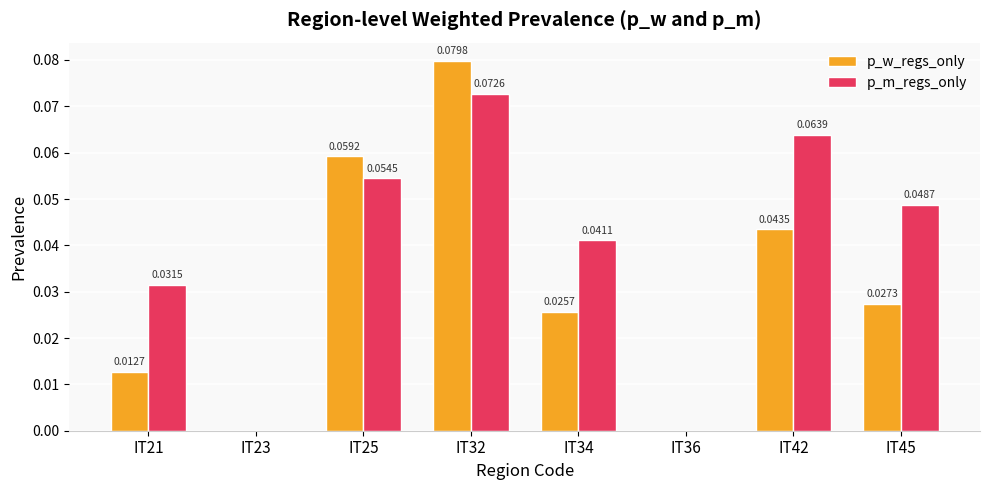

Is the value of p_w_regs_only at IT25 greater than the value of p_m_regs_only at IT36?

Yes